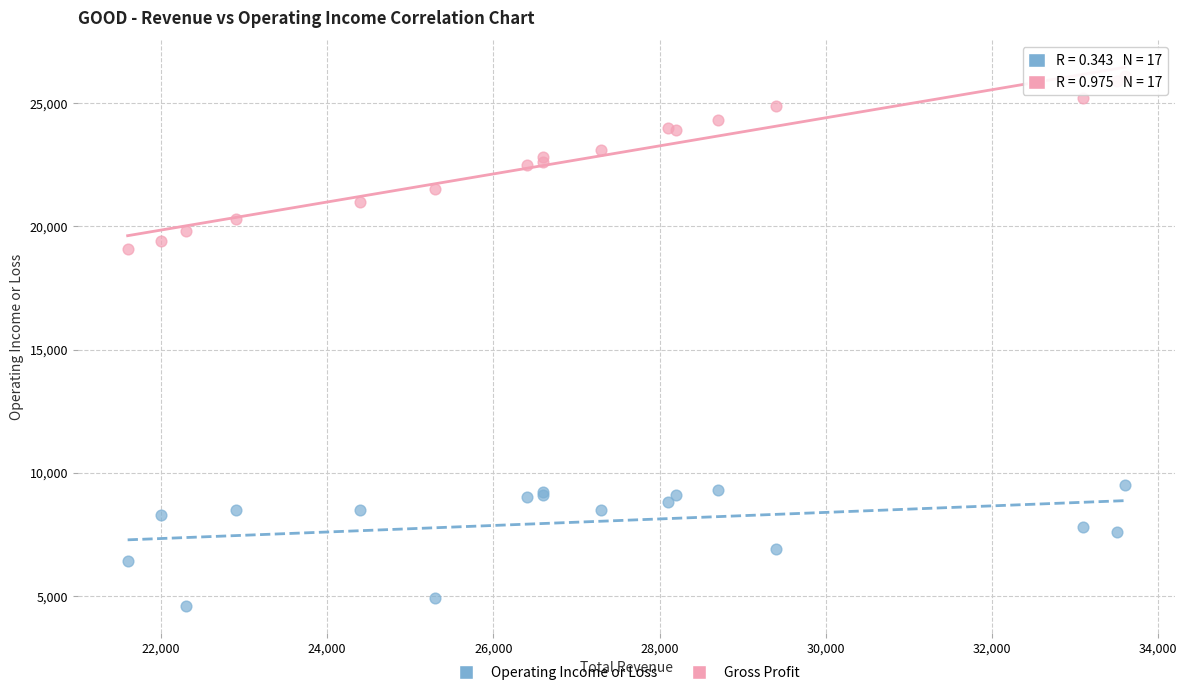

Which series has the widest spread of Y values?

Gross Profit